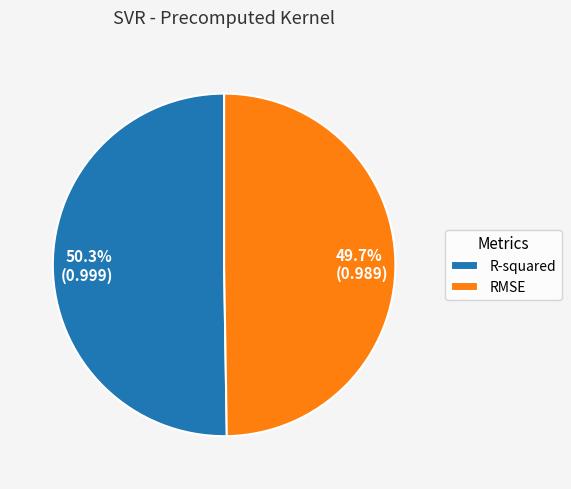

What percentage is the R-squared slice, to the nearest percent?

50%